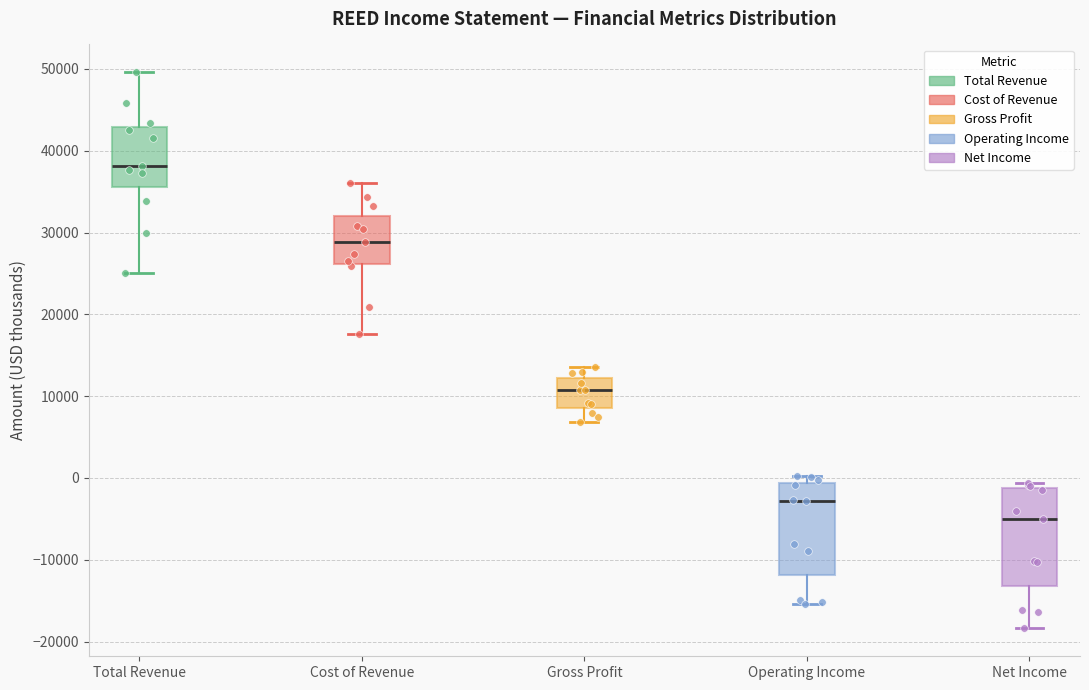

Which box's median line is the lowest?

Net Income